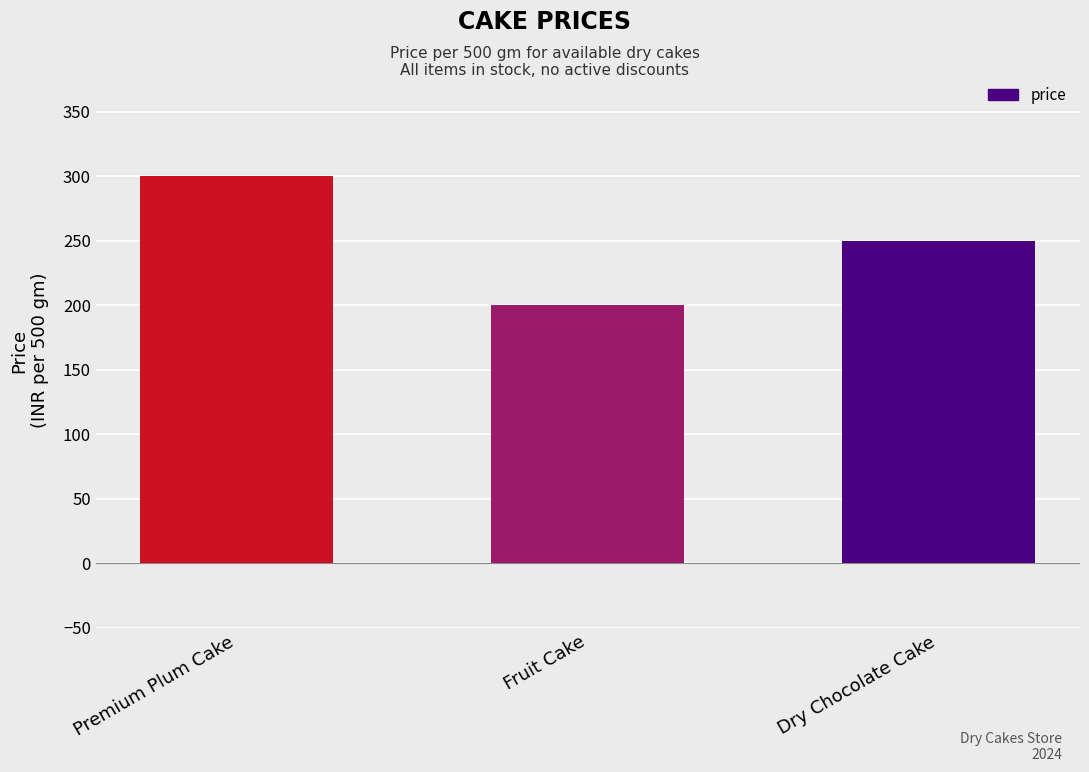

Which has a higher value, Fruit Cake or Dry Chocolate Cake?

Dry Chocolate Cake